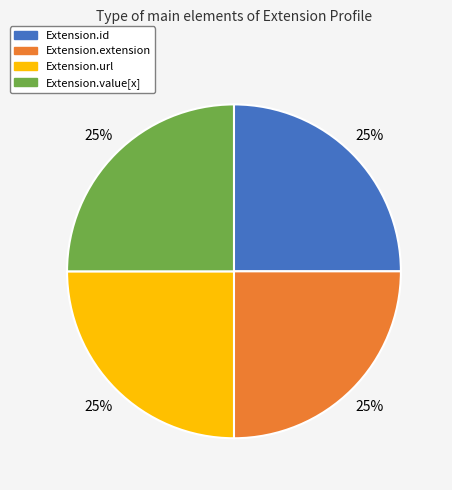

Count the number of slices in the pie.

4